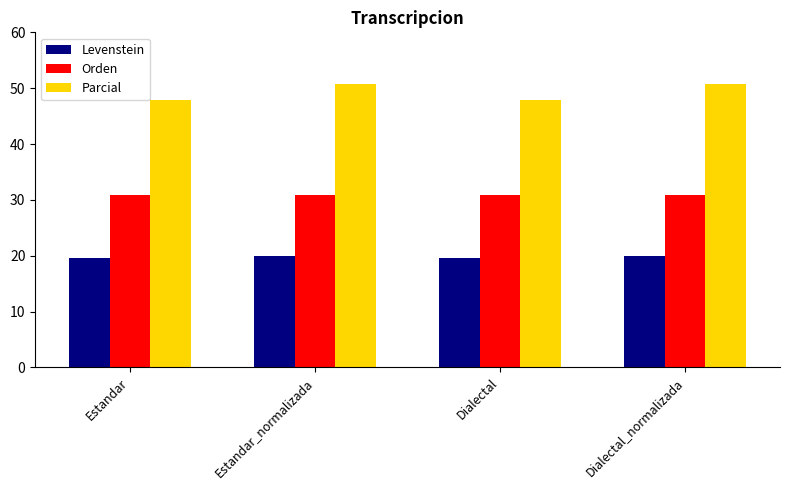

Between Estandar_normalizada and Dialectal, which series saw the biggest shift?

Parcial